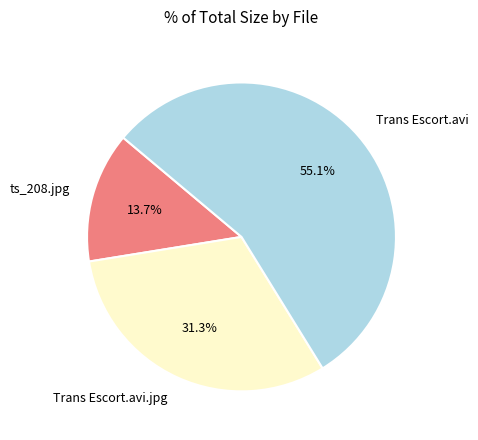

What is the largest slice in the pie chart?

Trans Escort.avi